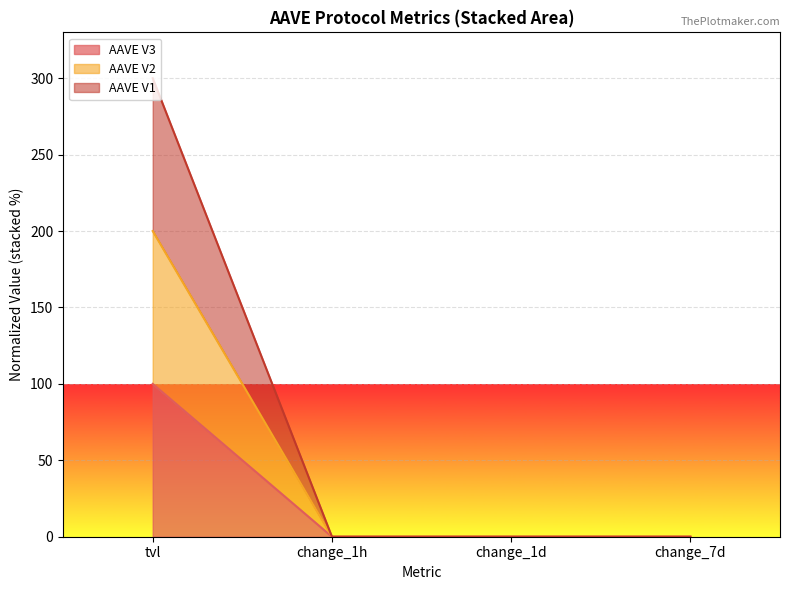

True or false: AAVE V1 has more than 2 interior local peaks.

False